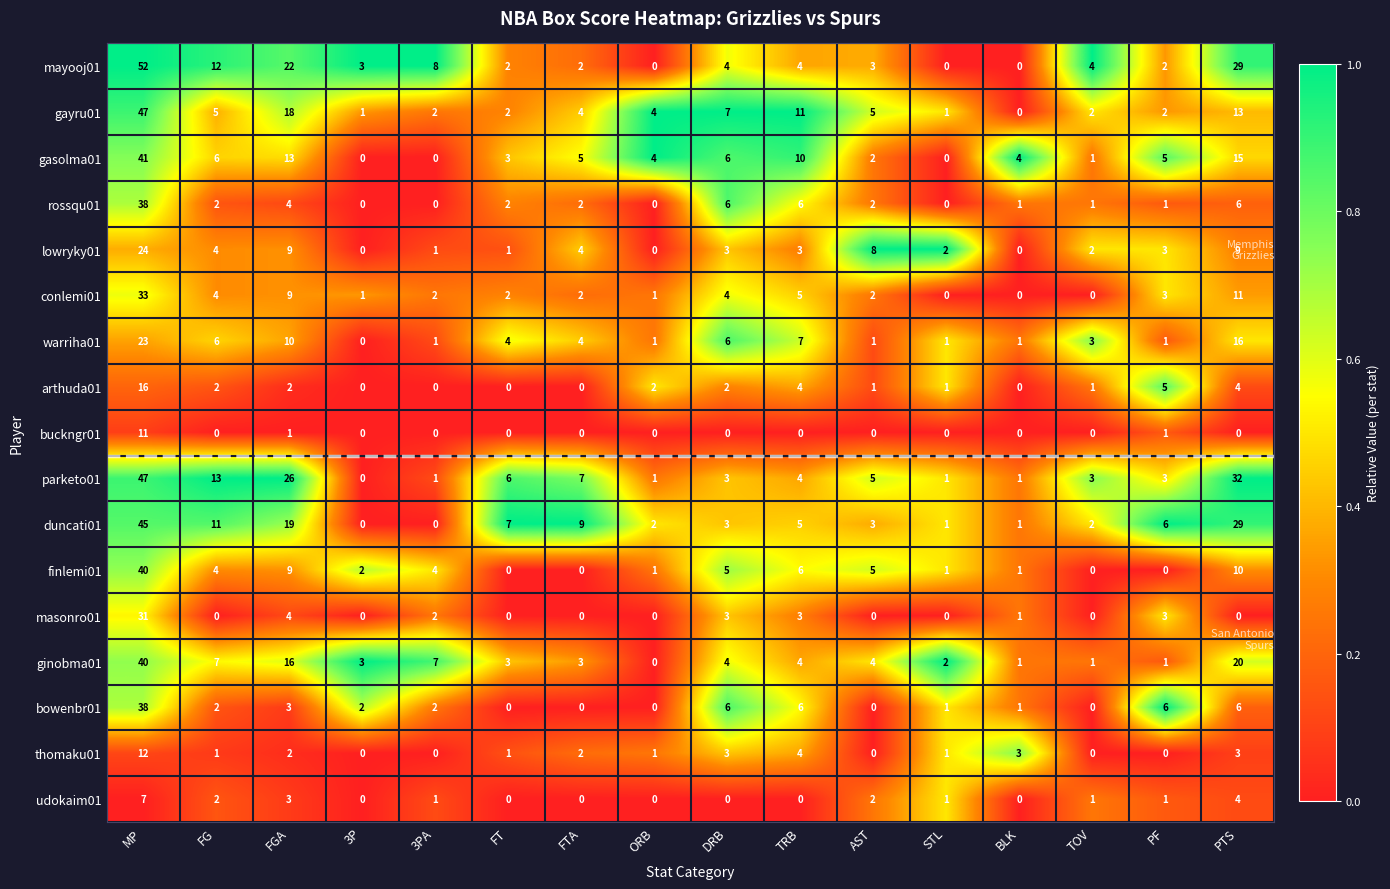

Which series has the largest total across all categories?

parketo01